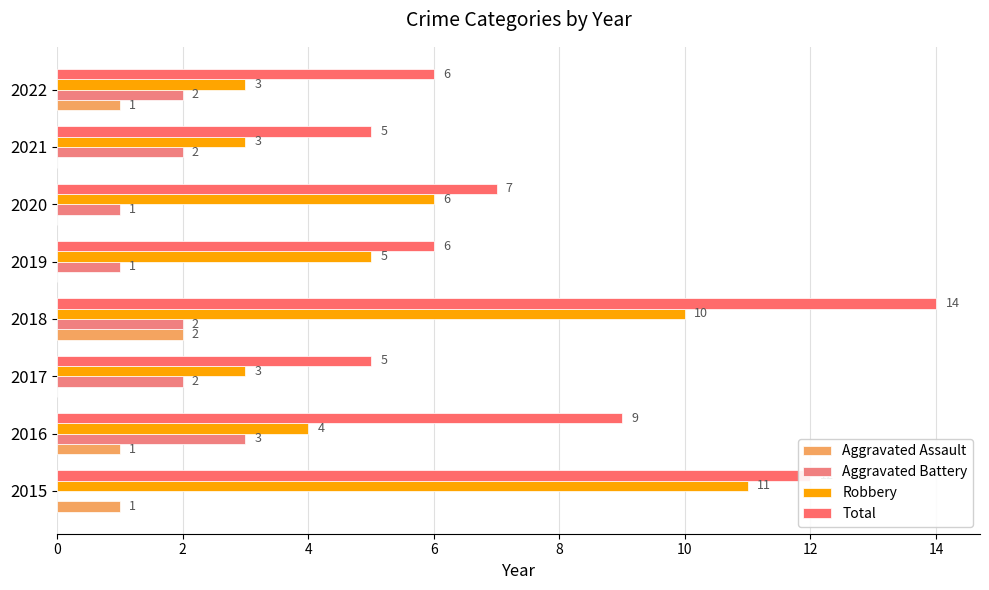

What is the value of the Robbery bar at the 8th from the left?

3